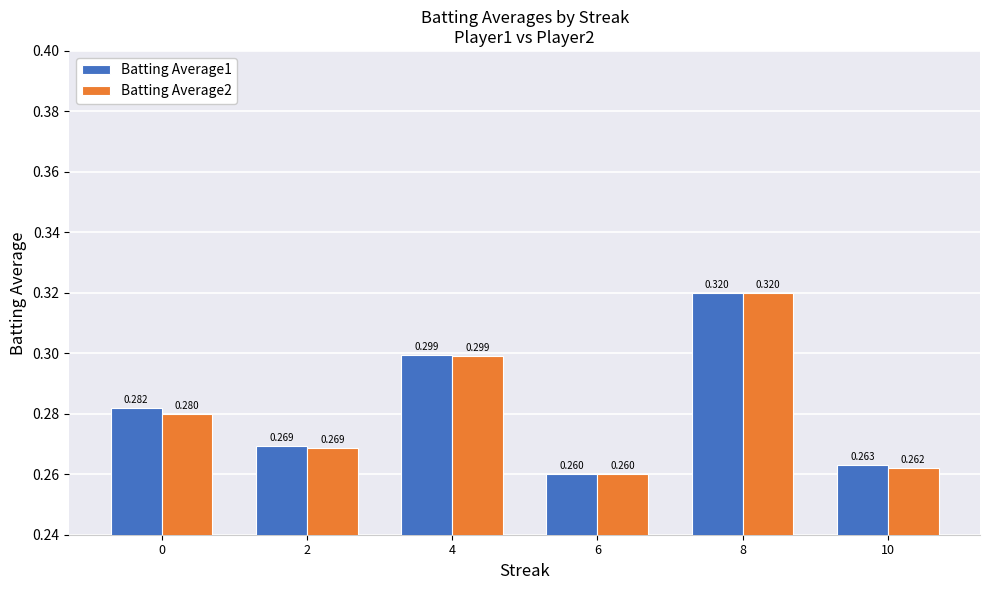

The value of Batting Average1 at 8 is 0.4. True or false?

False